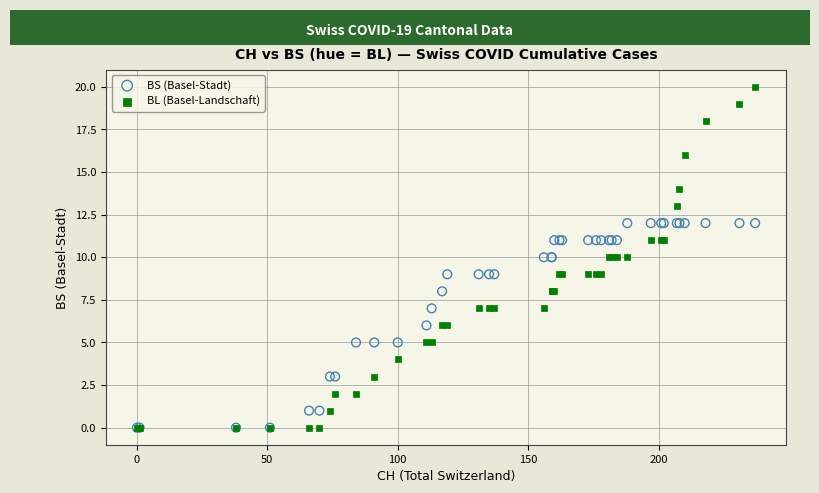

Which series has the widest spread of Y values?

BL (Basel-Landschaft)